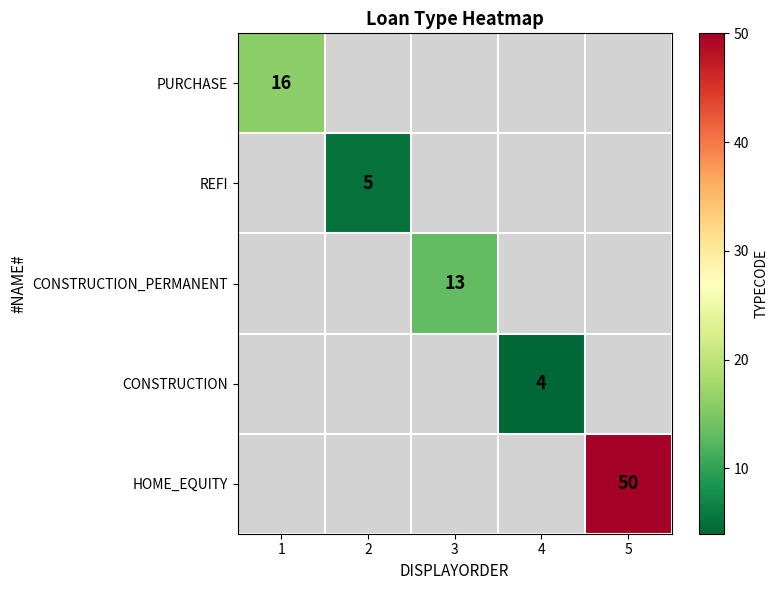

At which label does REFI reach its peak?

1